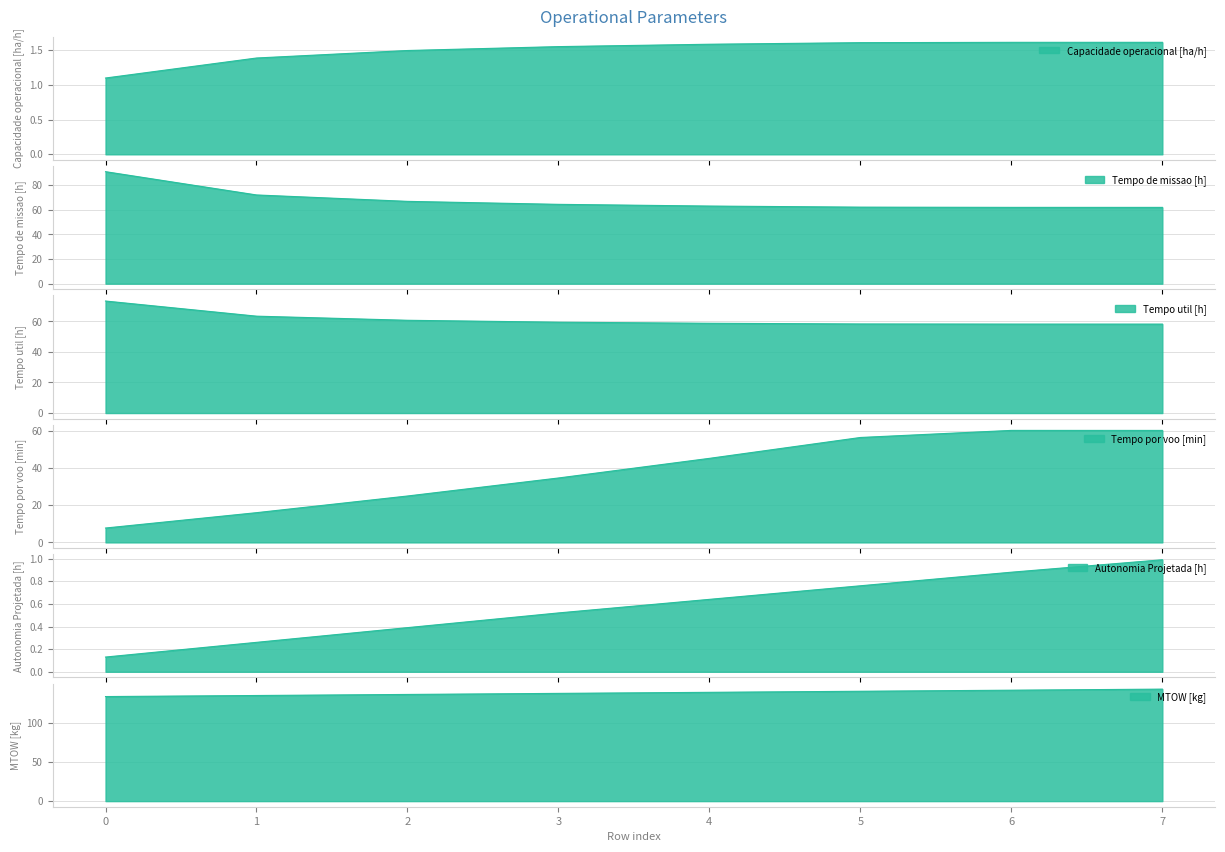

How many categories are shown in the chart?

8